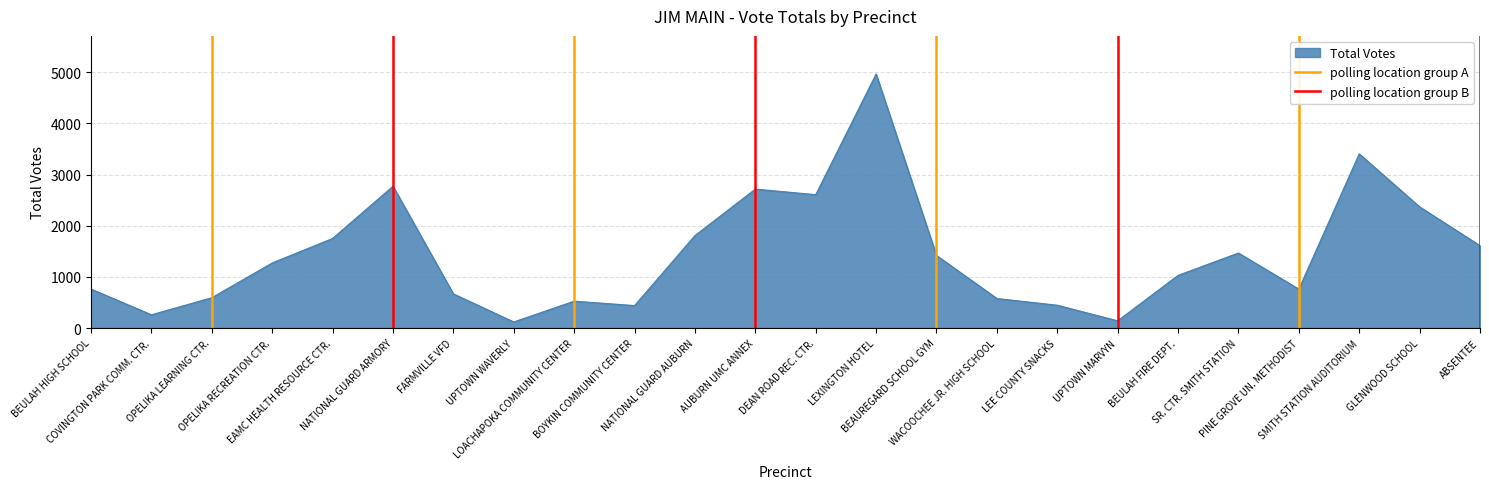

What is the maximum value for Total Votes?

4965